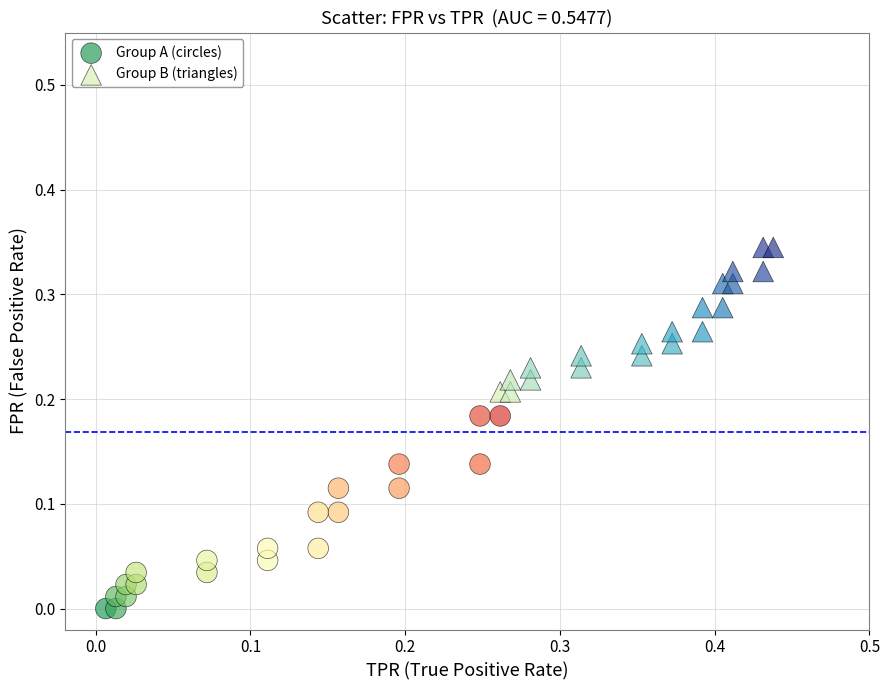

Which series has the largest Y range (max minus min)?

Group A (circles)